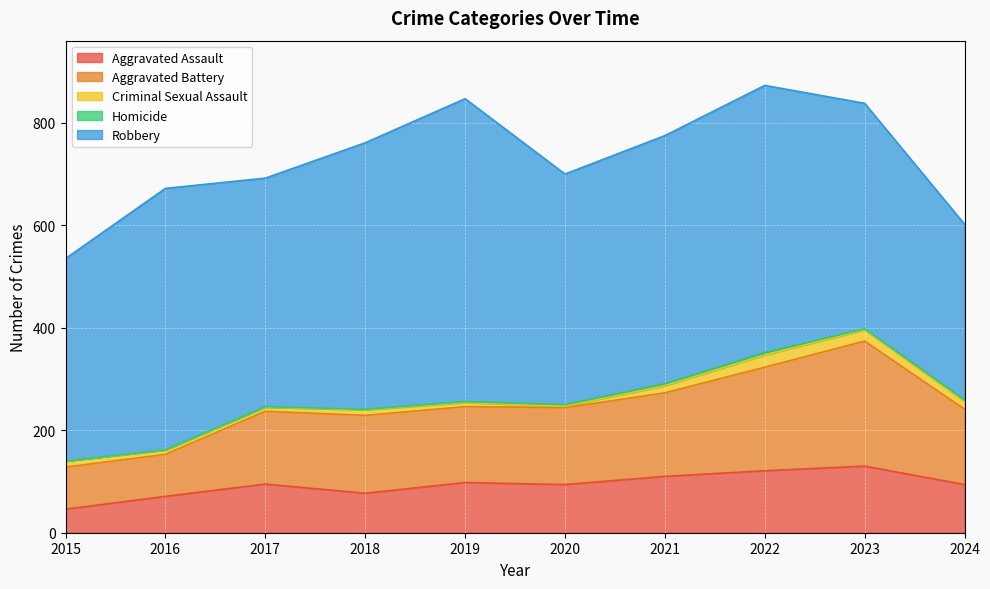

What are all the series names shown in the legend?

Aggravated Assault, Aggravated Battery, Criminal Sexual Assault, Homicide, Robbery